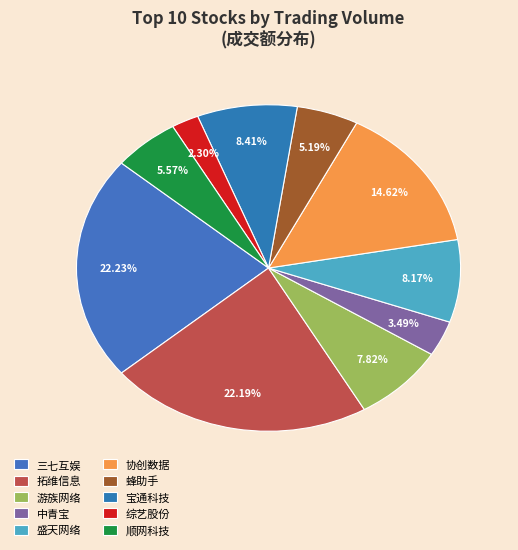

How many segments does this pie chart have?

10